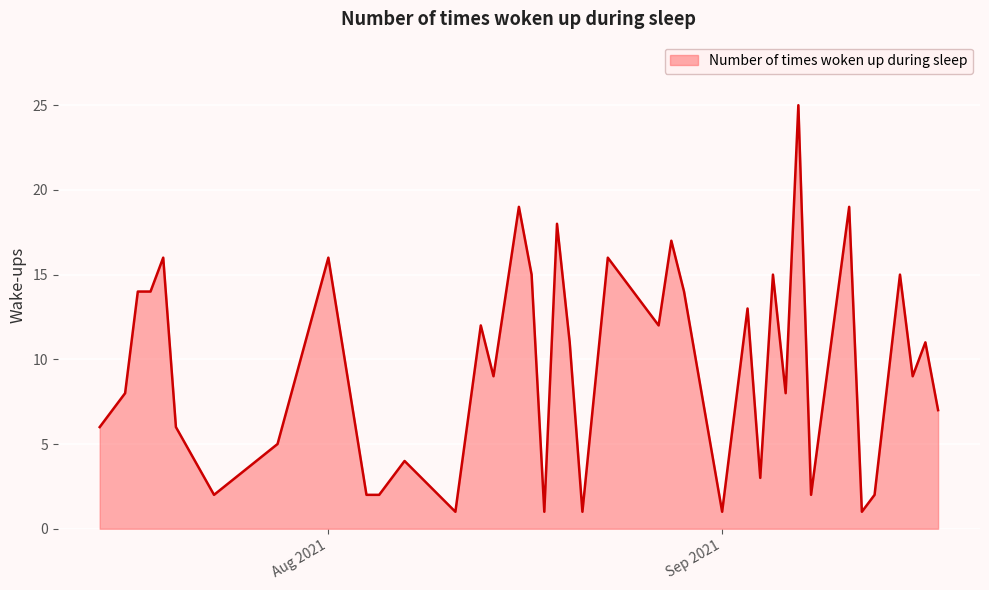

Where is the first local minimum?

2021-07-23